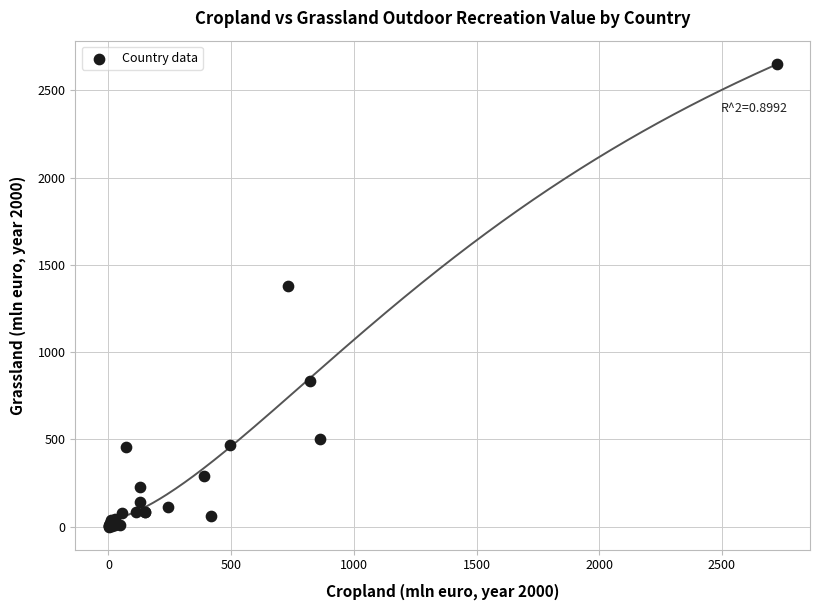

What Y value in the scatter plot is closest to 1326?

1377.2